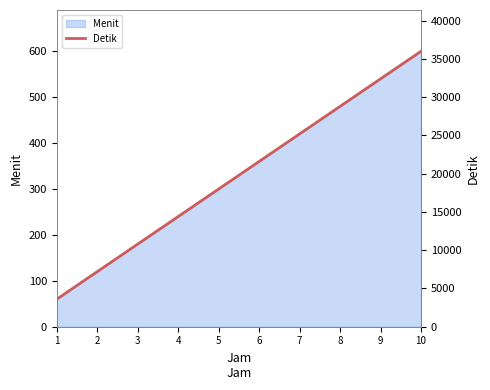

What is the value of the 4th point from the left?

14400